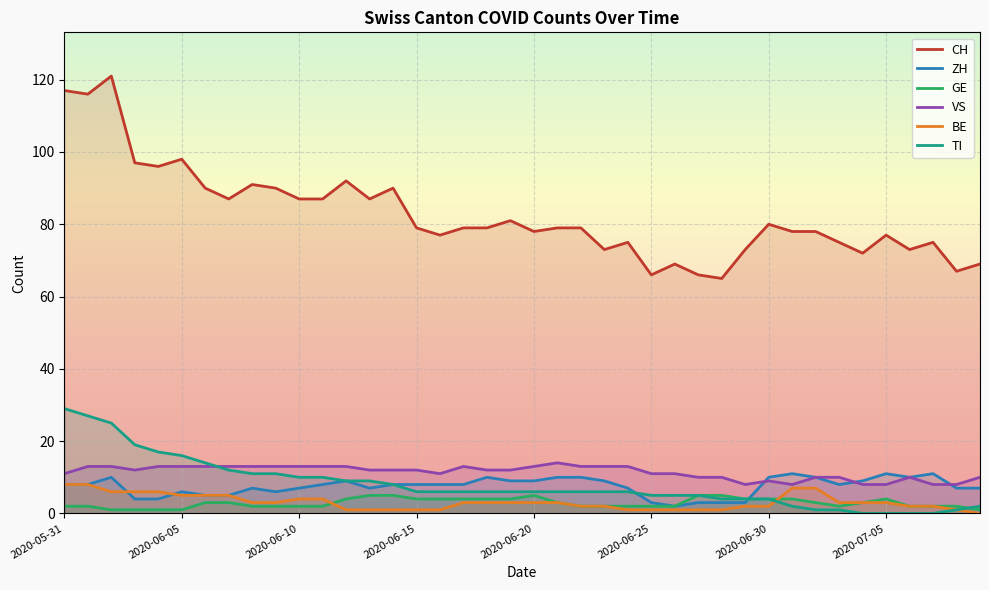

Is the value of VS at 8 greater than the value of ZH at 12?

Yes